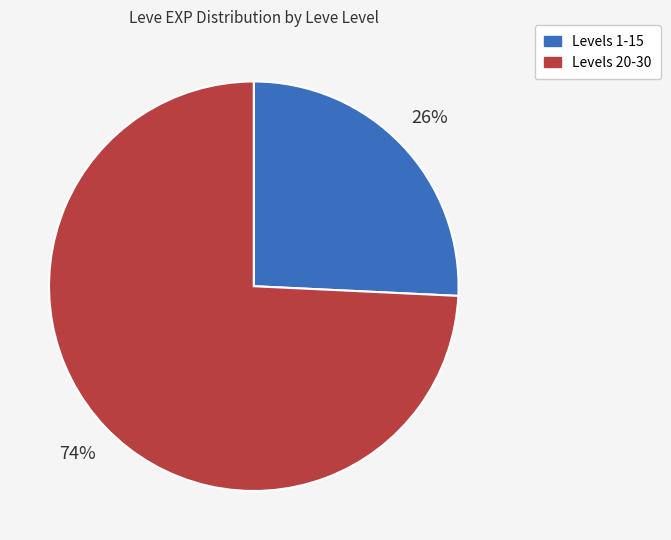

Does any single category account for the majority?

Yes